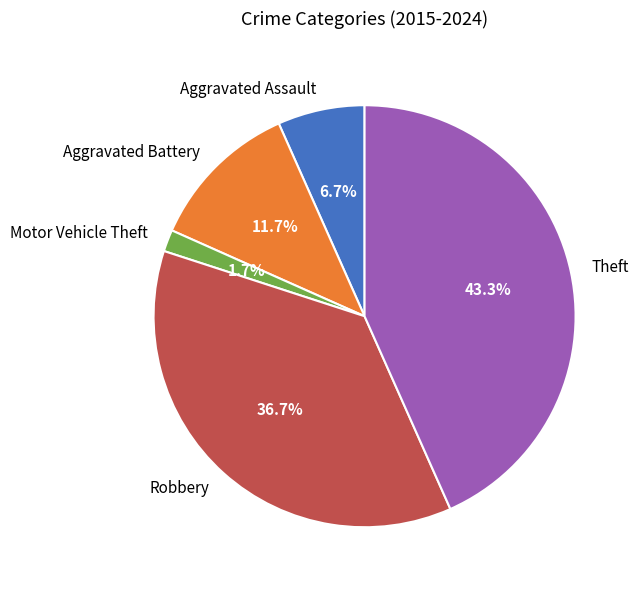

The Aggravated Assault slice represents 1% of the pie. True or false?

False